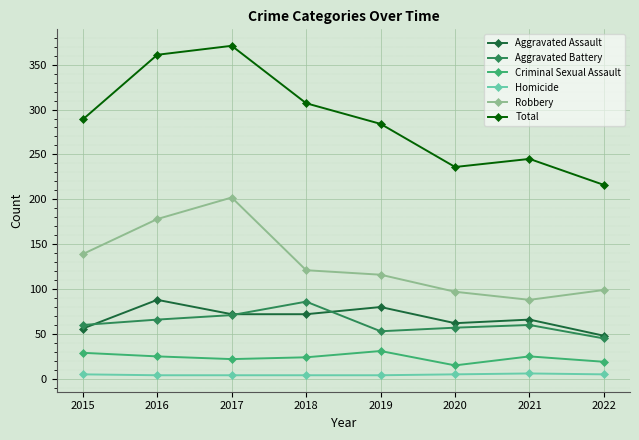

True or false: Aggravated Battery and Homicide cross at least once.

False